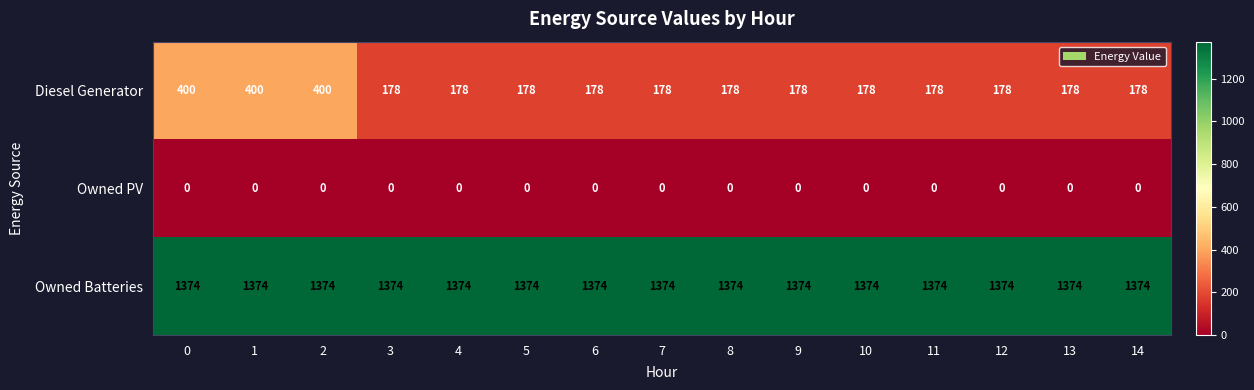

What is the average value of the Diesel Generator series?

222